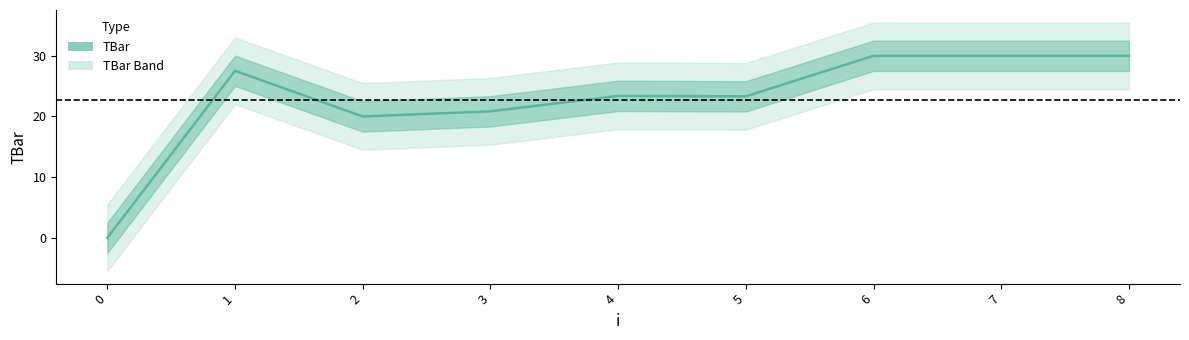

The value at 7 is 12.3. True or false?

False